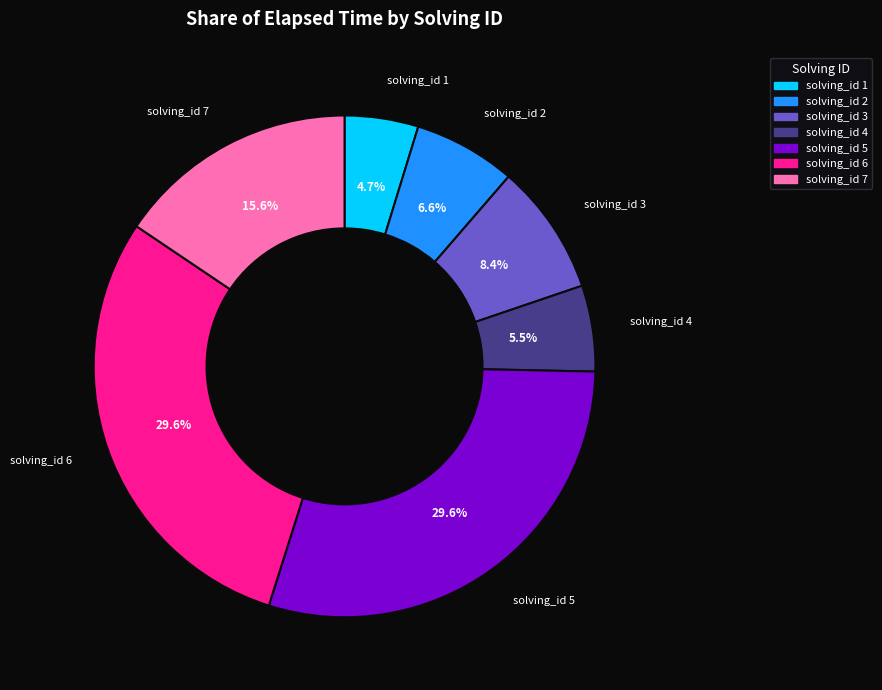

Is there any slice that represents more than half of the pie?

No